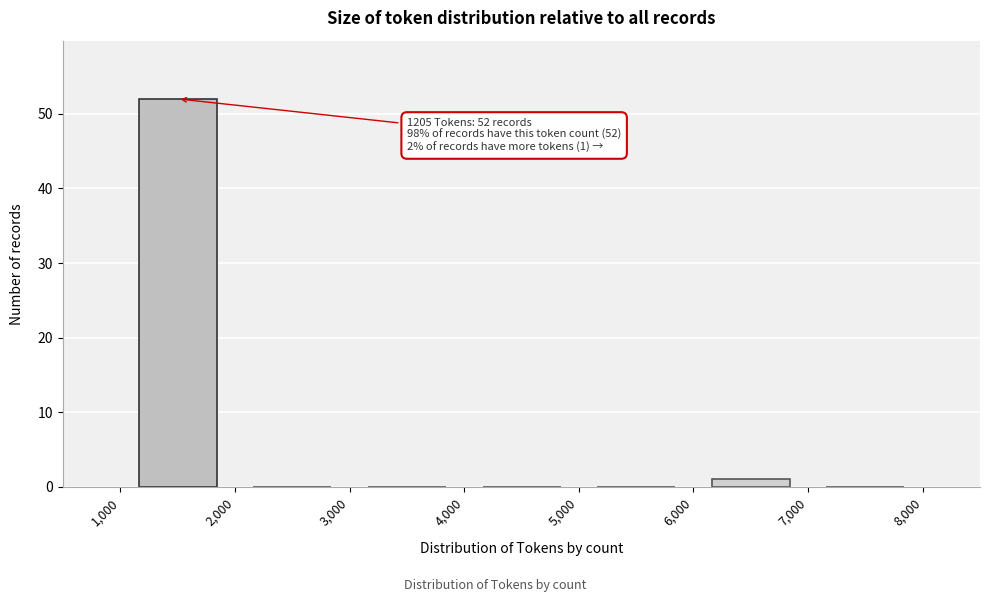

Over which range of the x-axis is the bar tallest?

1,000 to 2,000